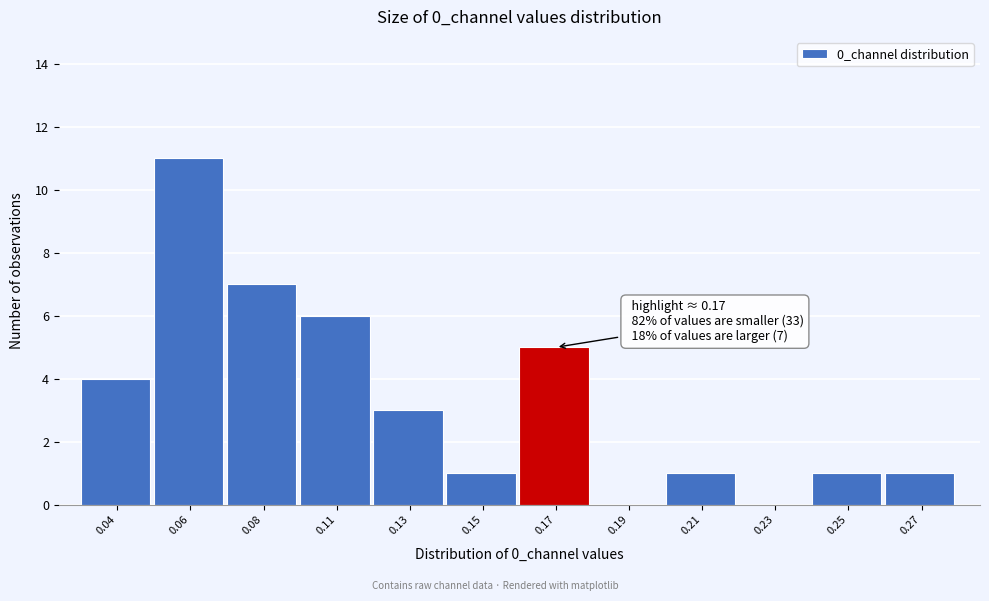

Reading left to right, what are all the values shown in this chart?

0.04=4	0.06=11	0.08=7	0.11=6	0.13=3	0.15=1	0.17=5	0.19=0	0.21=1	0.23=0	0.25=1	0.27=1